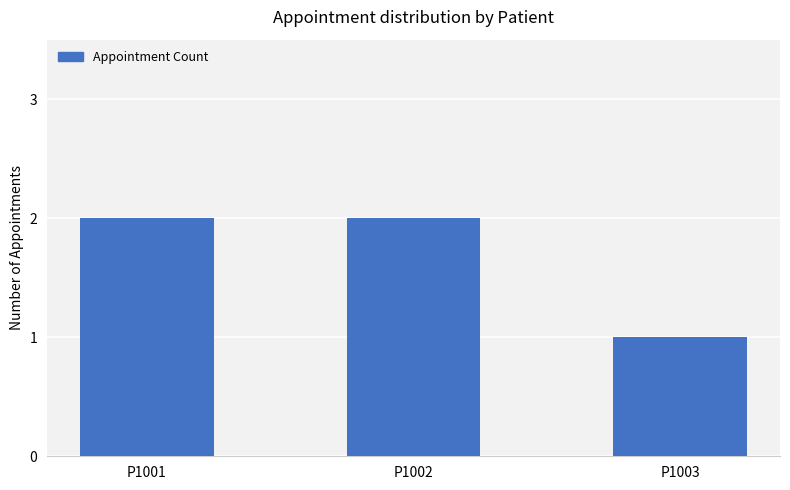

What value does the data have at P1001?

2